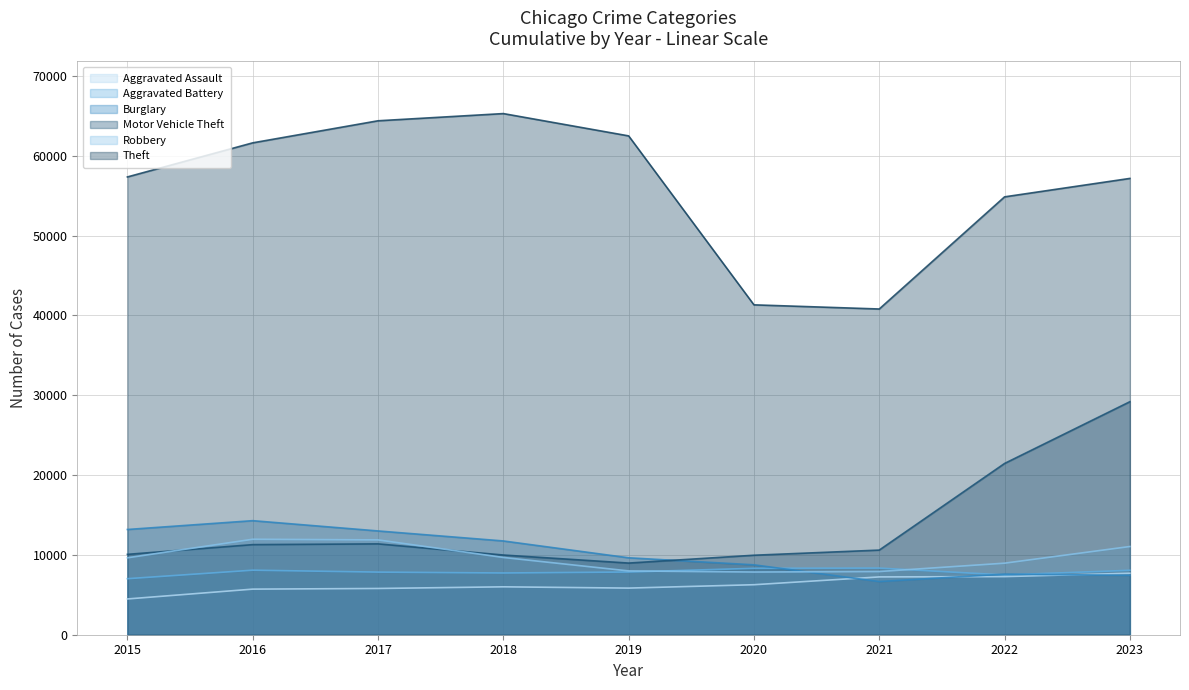

What is the difference between the second highest and minimum values in the Robbery series?

4025